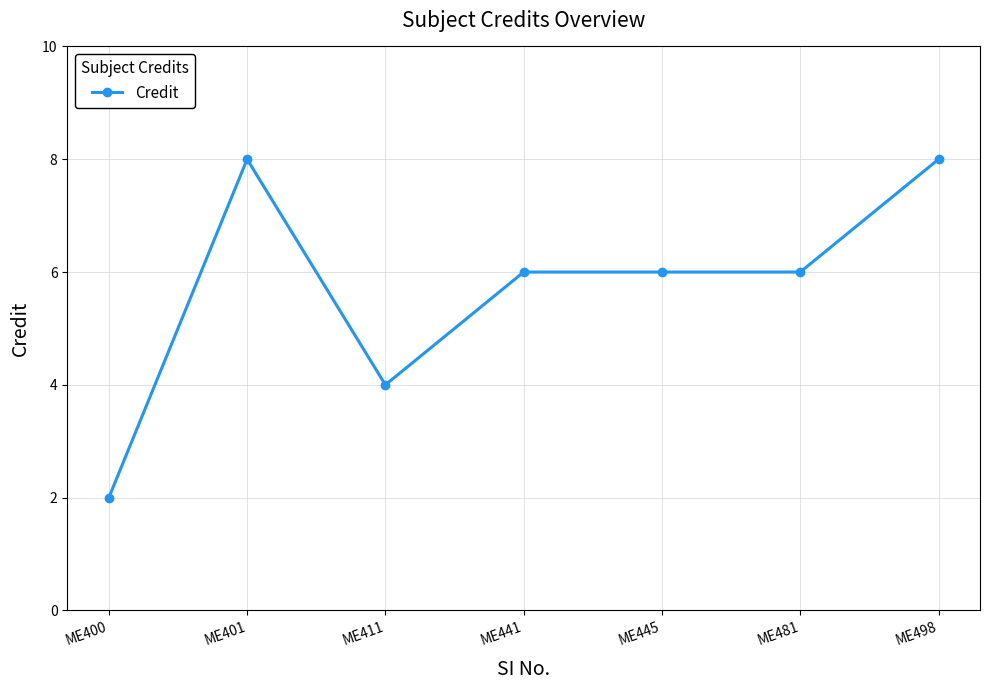

Between ME400 and ME441, which is larger?

ME441